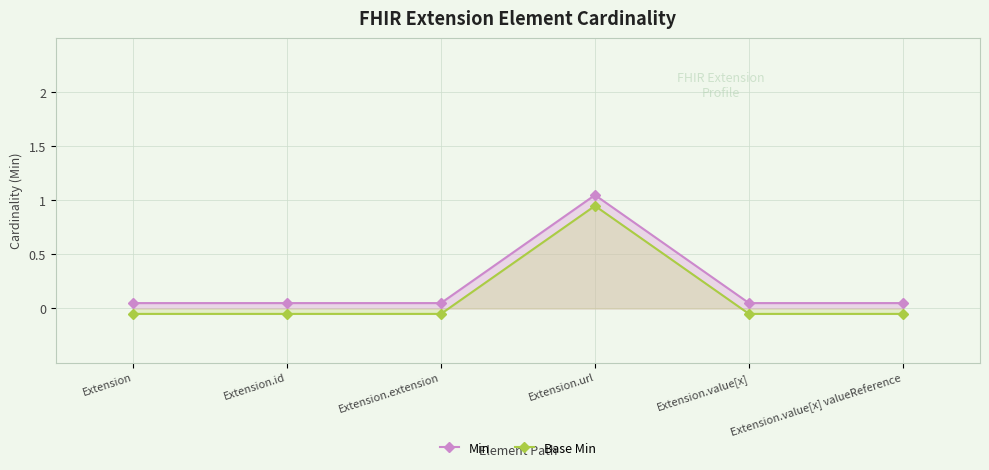

Does the chart have visible grid lines?

Yes